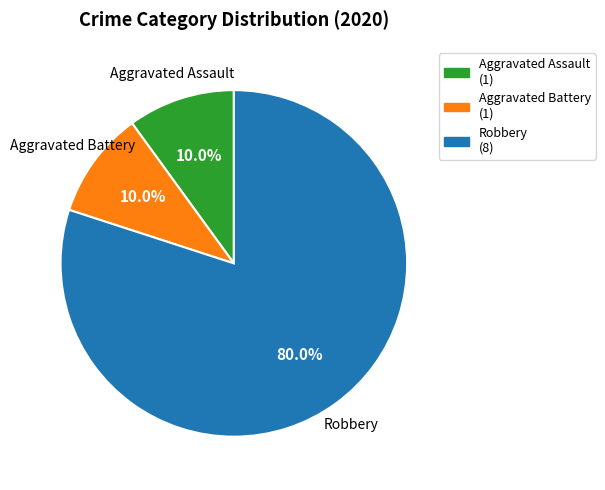

Is the sum of Aggravated Battery and Robbery greater than half?

Yes